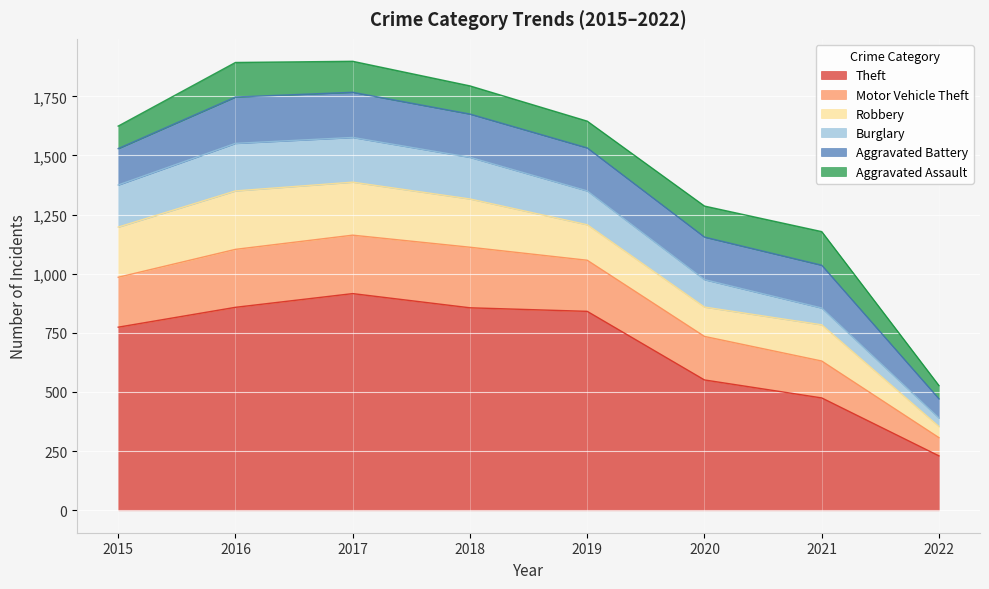

What is the greatest value displayed?

916